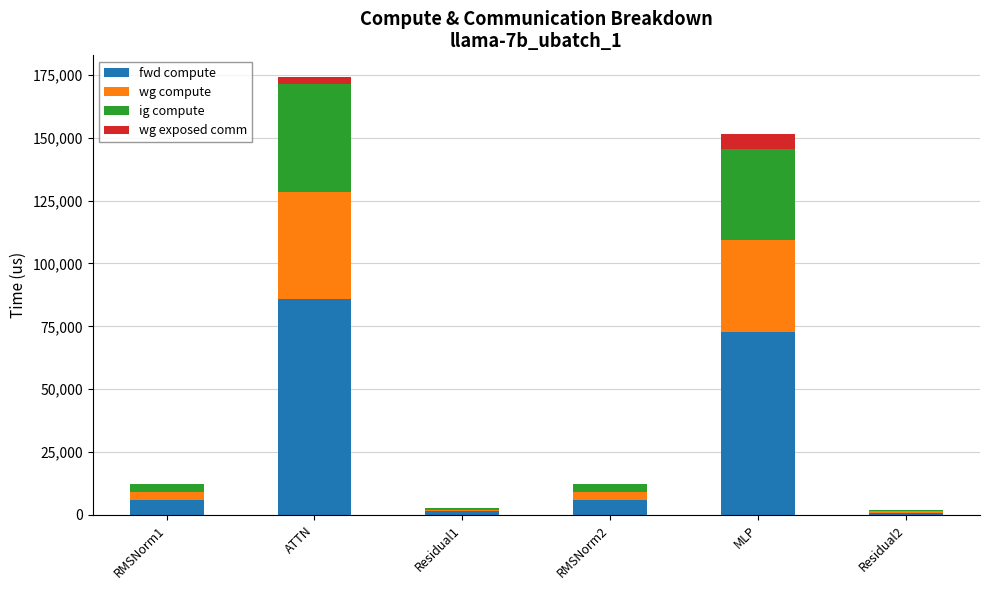

At which category is the sum across all series the highest?

ATTN